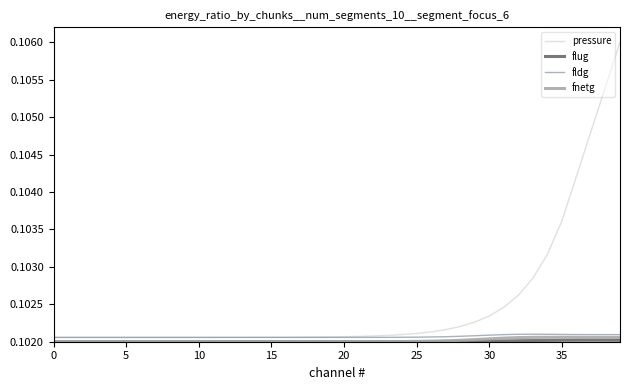

How many lines are shown in the chart?

4